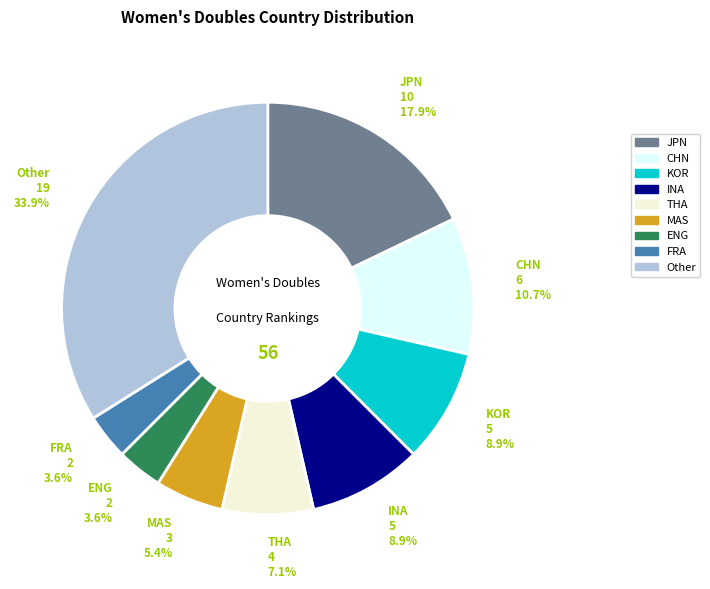

To the nearest percent, what is the difference between the largest and smallest slice percentages?

30%